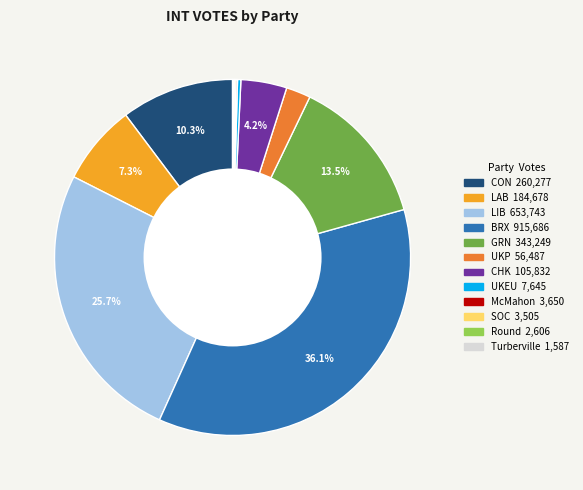

The UKEU slice represents 0% of the pie. True or false?

True